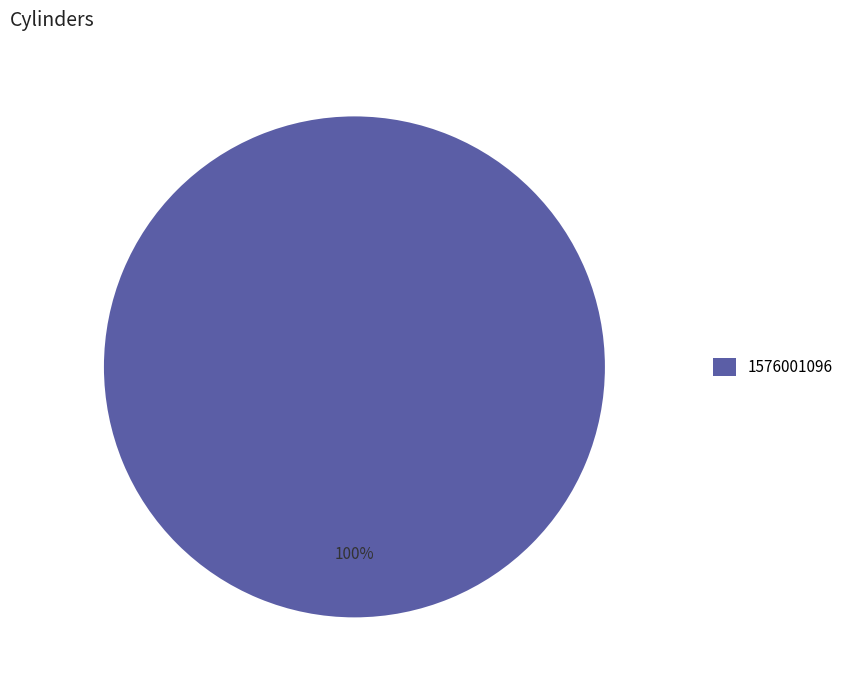

What is the majority slice?

1576001096